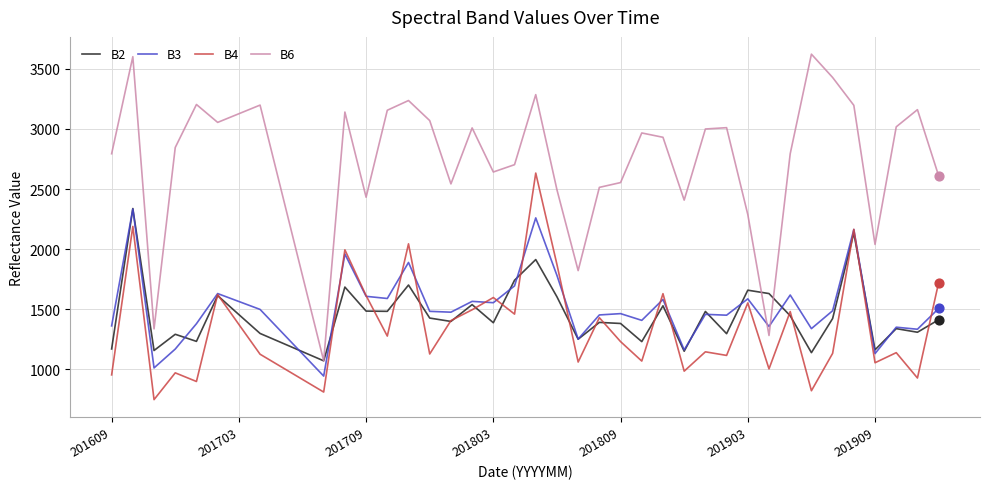

Which series has the largest range (max minus min)?

B6